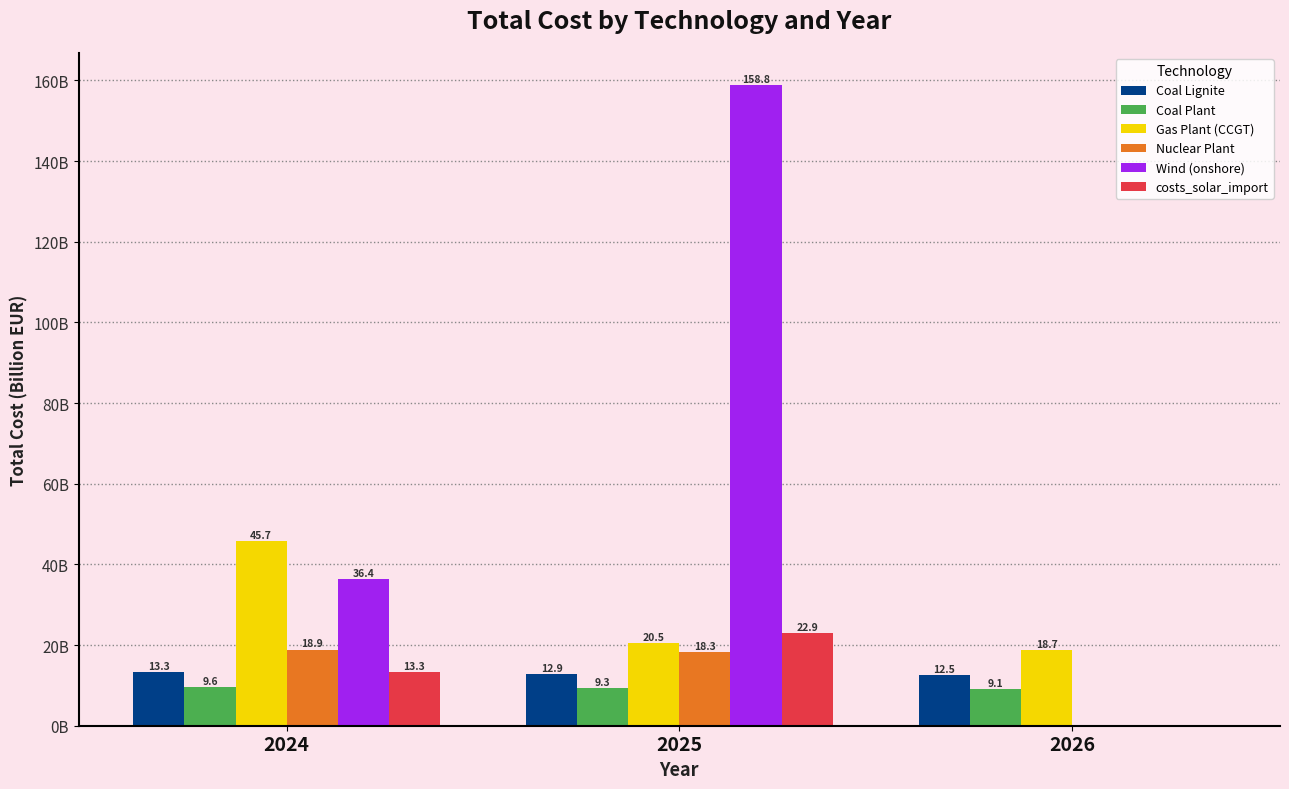

What is the average value of the Nuclear Plant series?

12.4